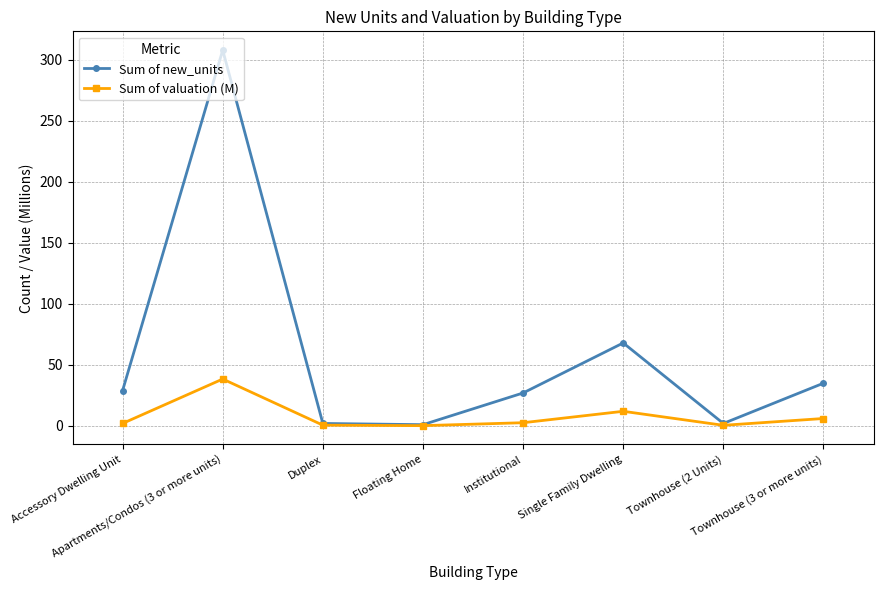

Where is the first local maximum for Sum of new_units?

Apartments/Condos (3 or more units)